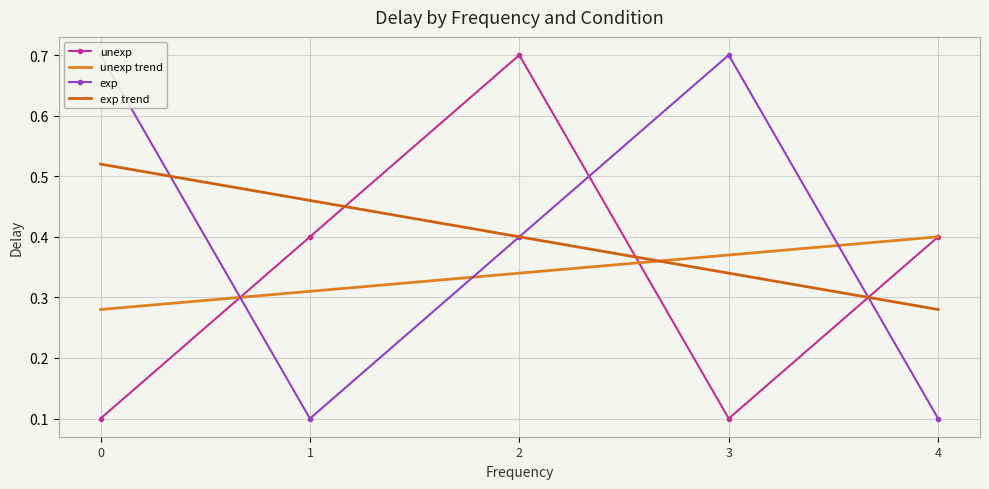

At how many categories does at least one series exceed 0?

5